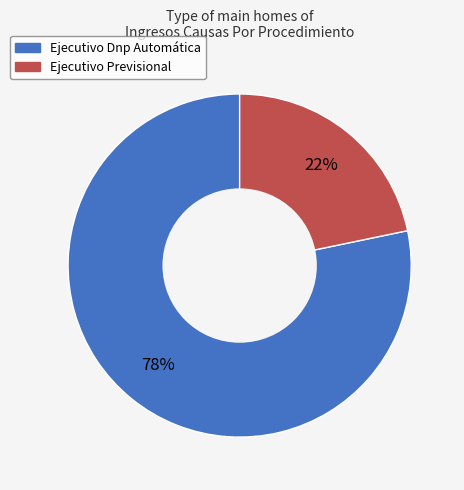

To the nearest percent, what is the average slice percentage?

50%